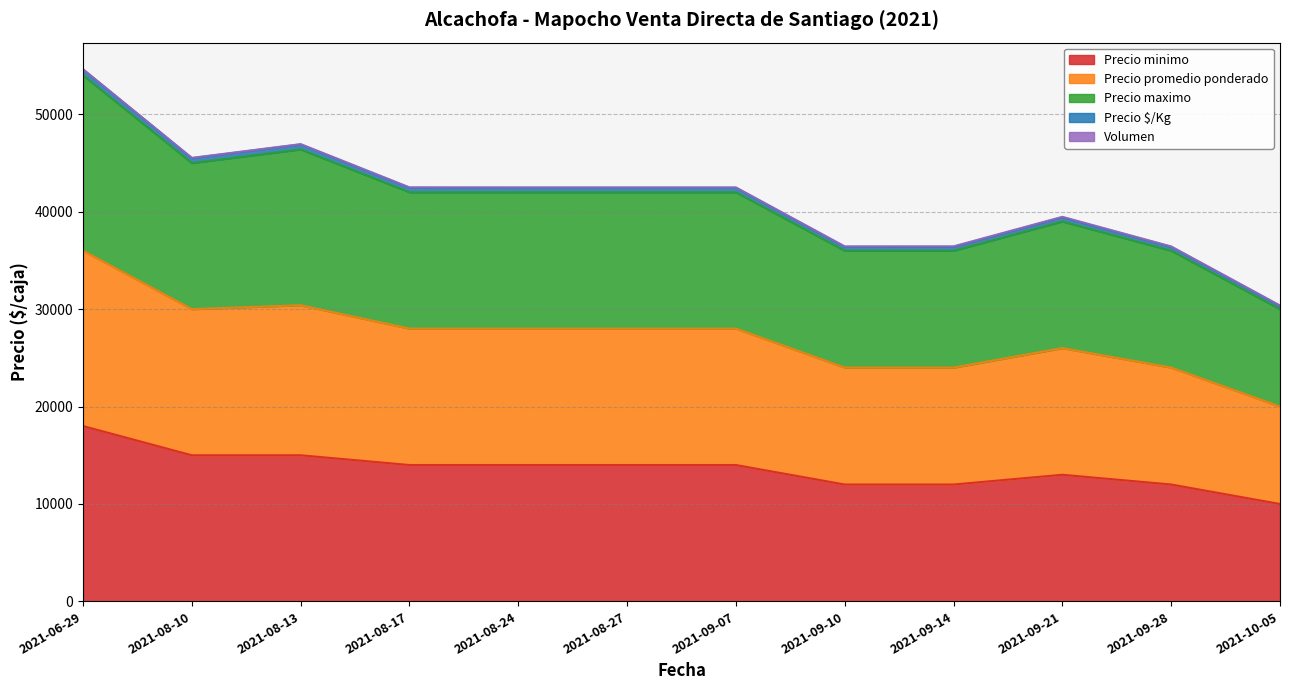

At which category does Precio maximo reach its first local peak?

2021-08-13